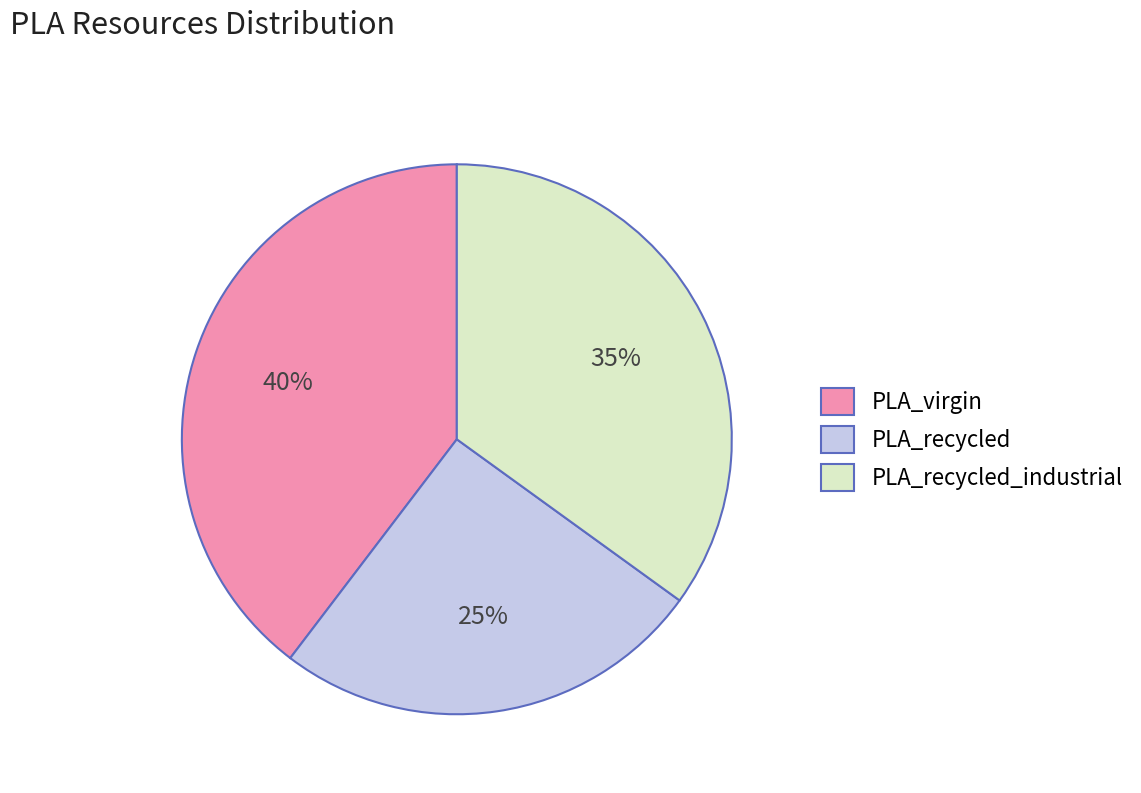

Combined, do PLA_recycled and PLA_virgin account for over 50%?

Yes